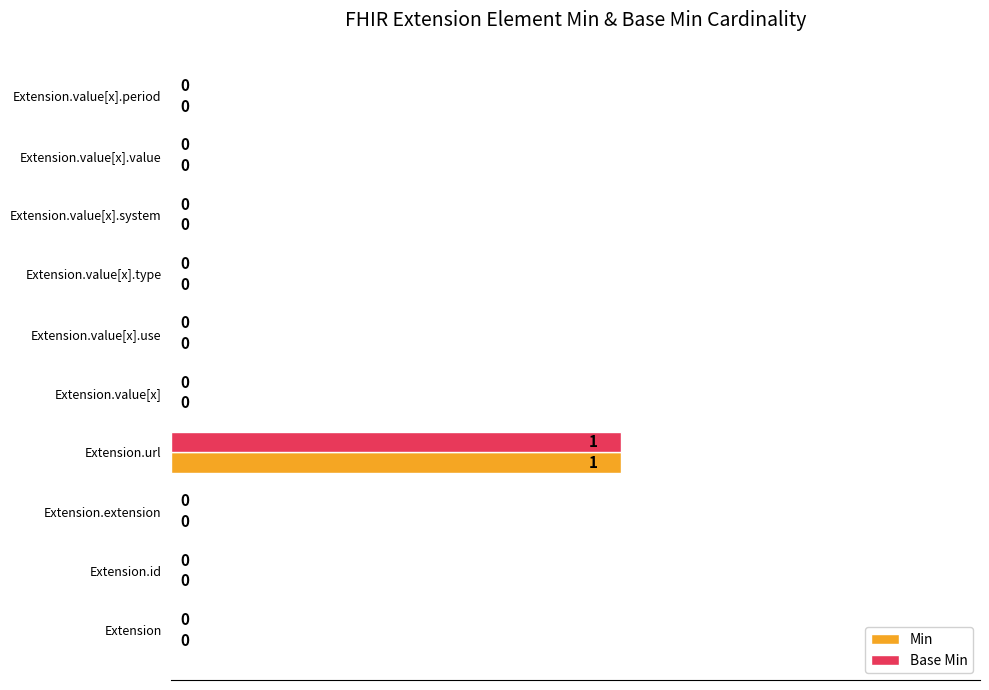

Which category has the highest value in the Base Min series?

Extension.url